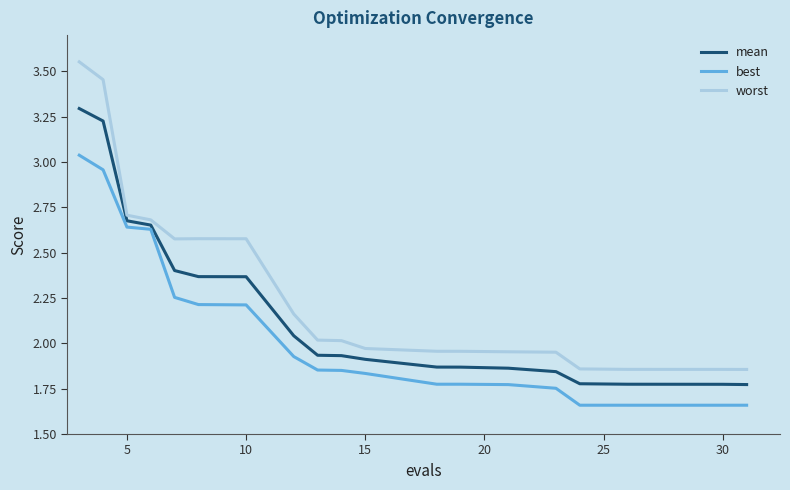

Which series has the largest total across all categories?

worst